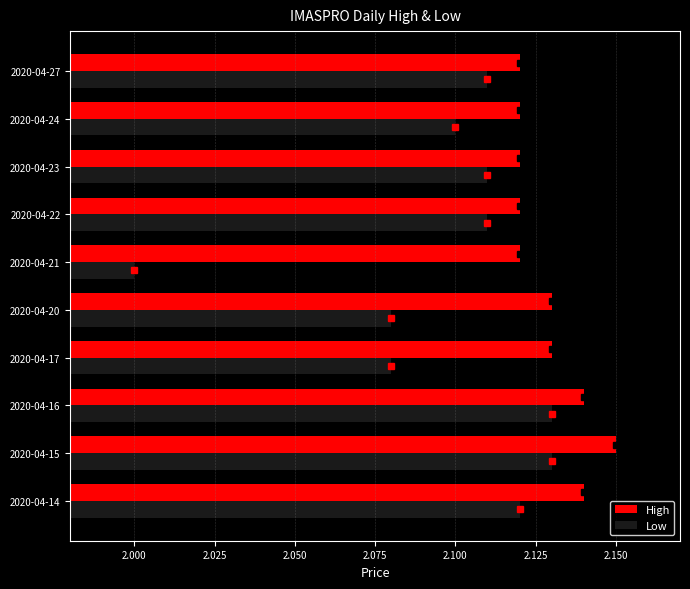

Is it true that High equals 1.1 at 2020-04-17?

False